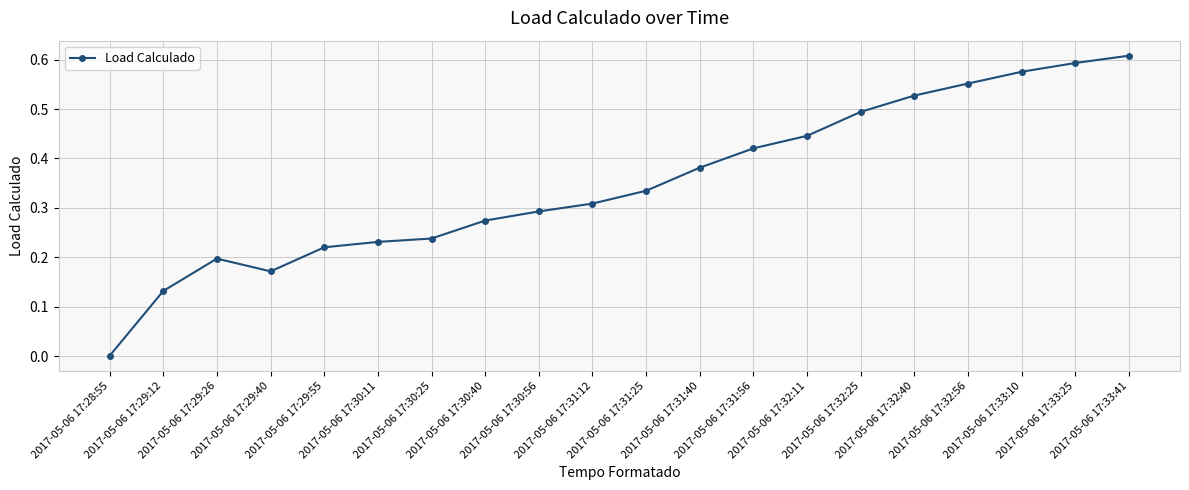

What is the sum of all values?

7.0